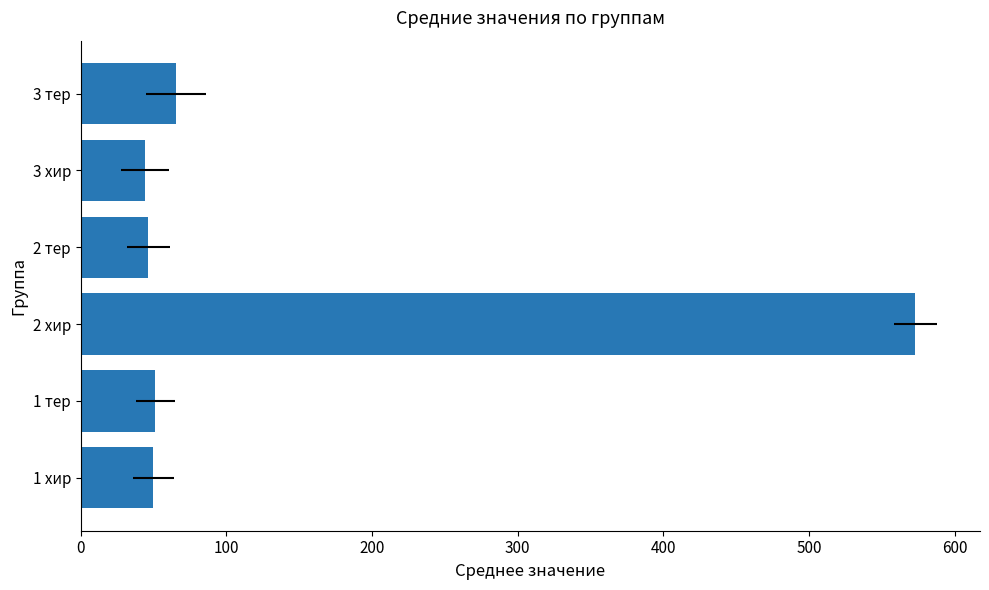

Reading left to right, list all the values displayed in this chart.

49.9	51.2	573.0	46.4	43.9	65.2